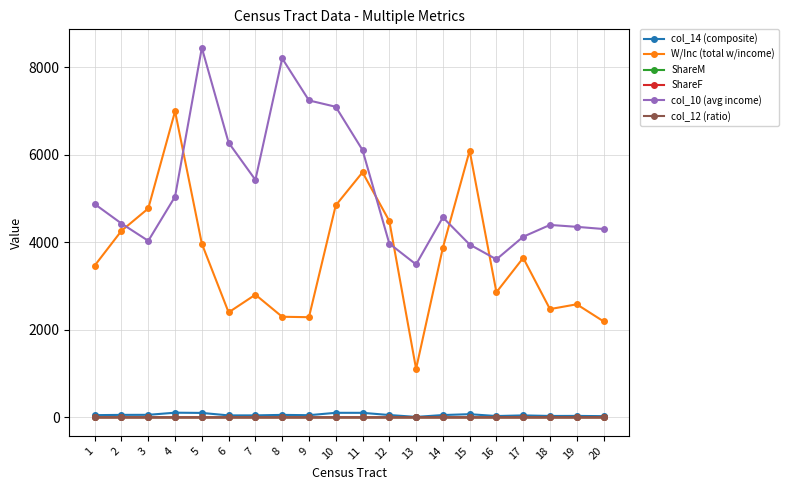

The value of W/Inc (total w/income) at 9 is 2290.0. True or false?

True